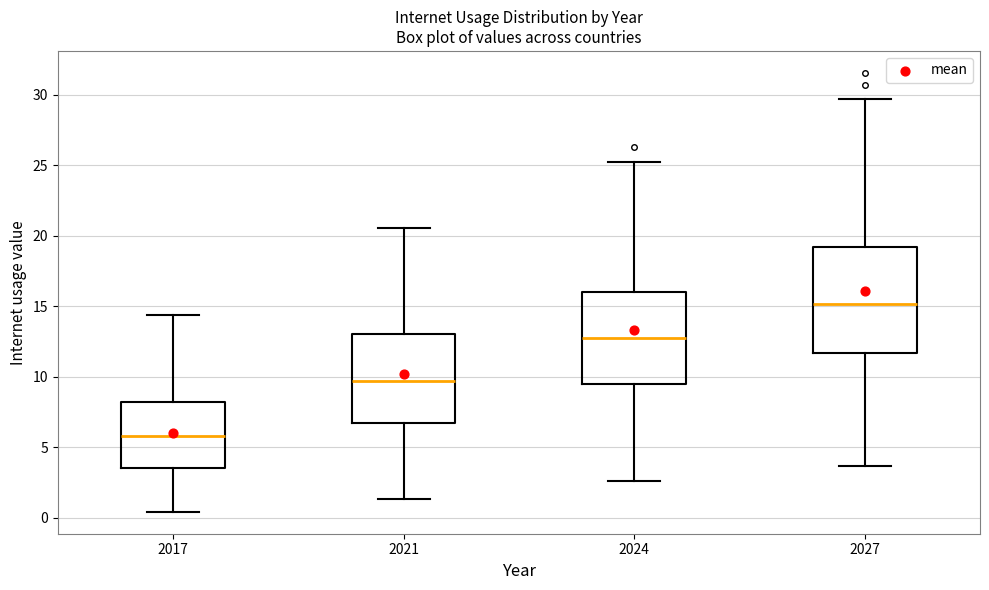

Which box's median line is the highest?

2027